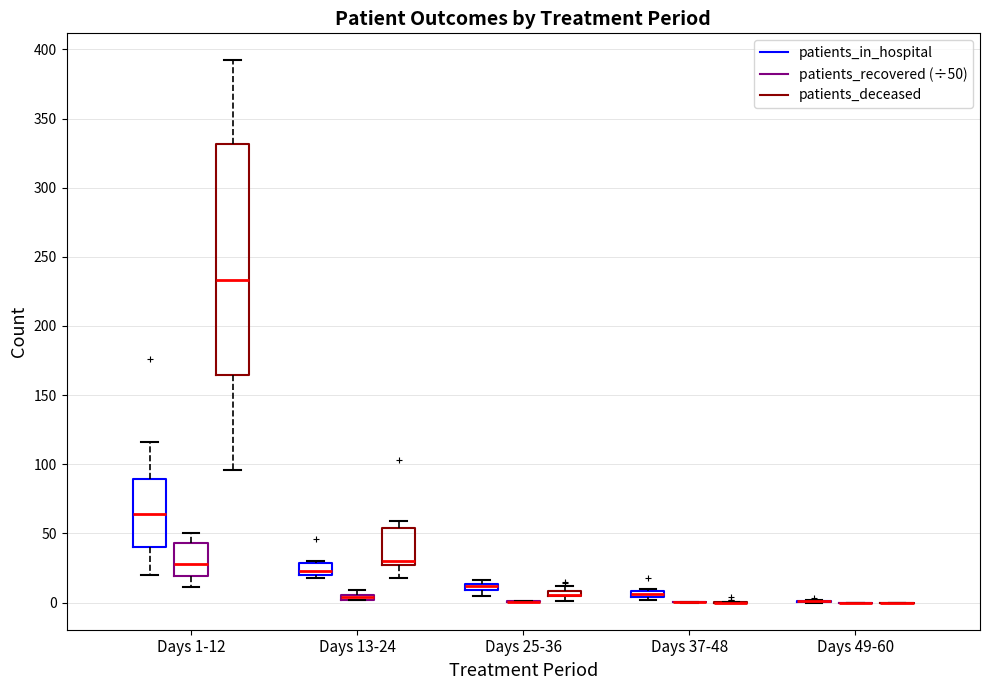

Where is the lower edge of the box for Days 37-48 (patients_in_hospital) on the y-axis? The values are not printed on the chart, so give them approximately, as read against the axis.

5